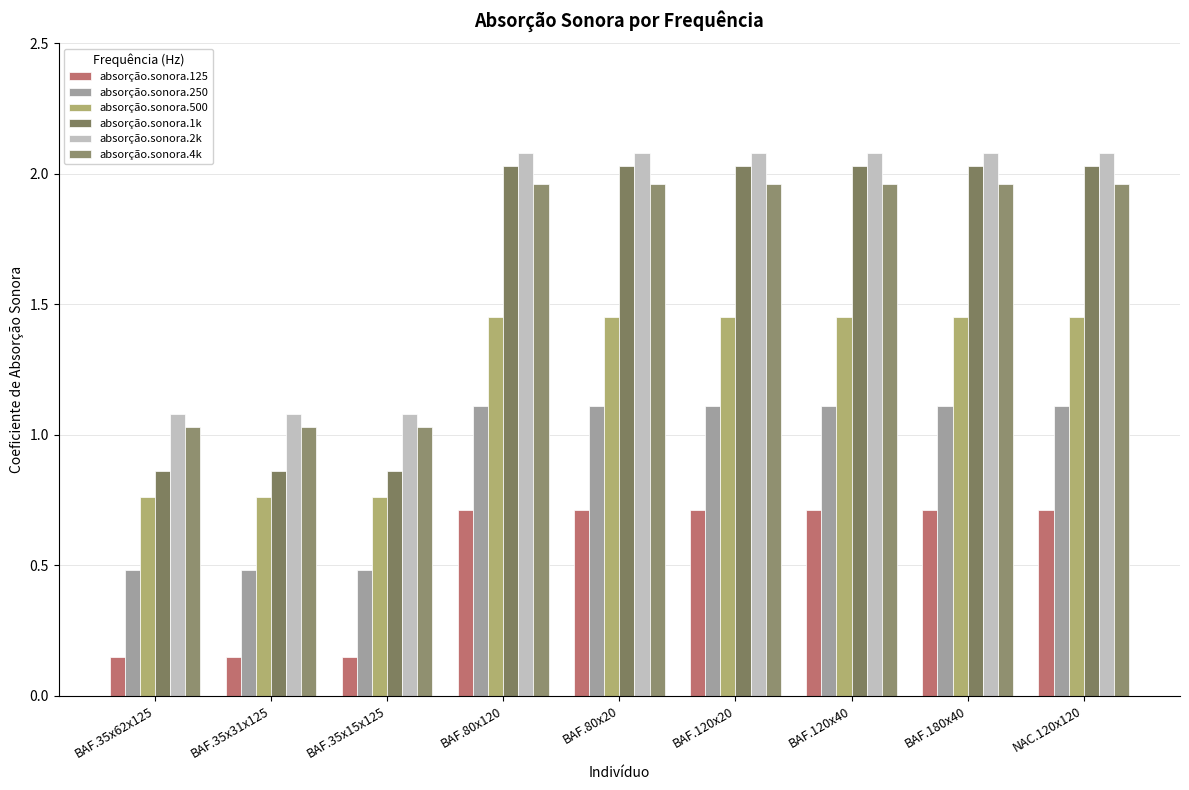

The value of absorção.sonora.4k at BAF.120x20 is 0.8. True or false?

False